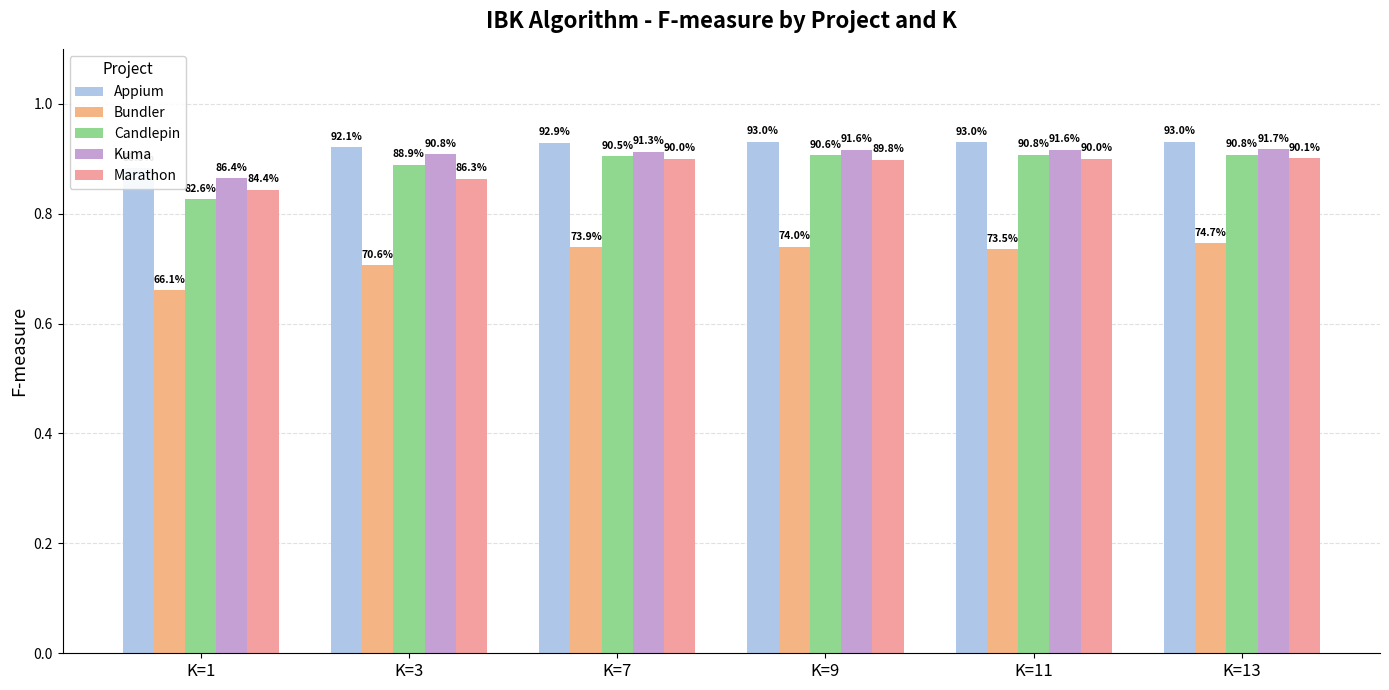

What is the difference between the second highest and minimum values in the Marathon series?

0.1